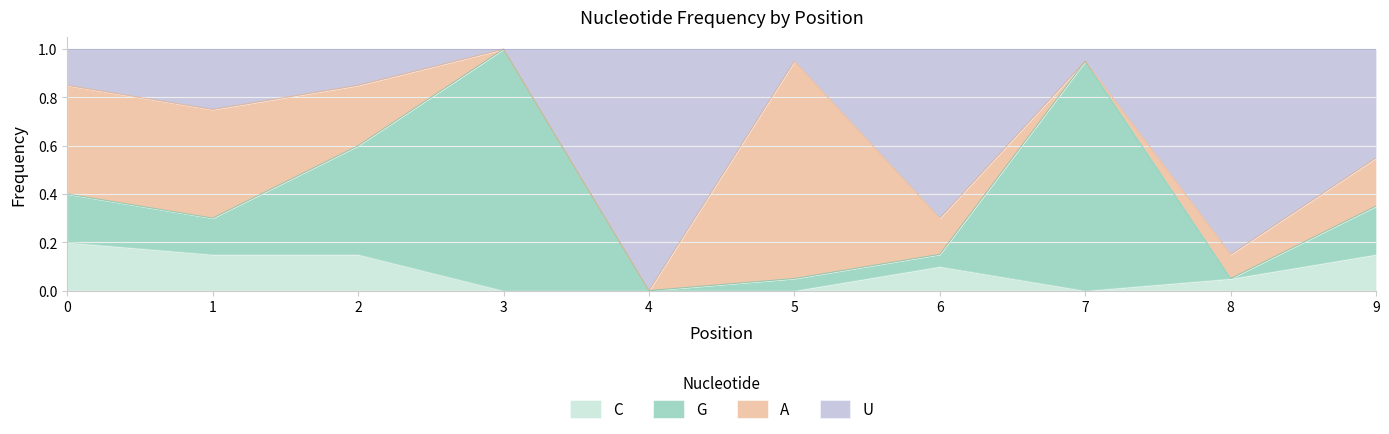

Which series has the largest total across all categories?

U